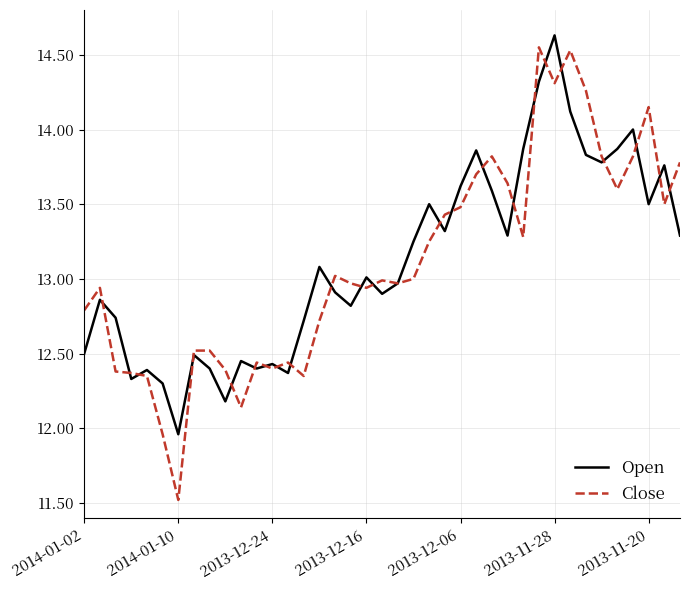

Which series has the largest range (max minus min)?

Close